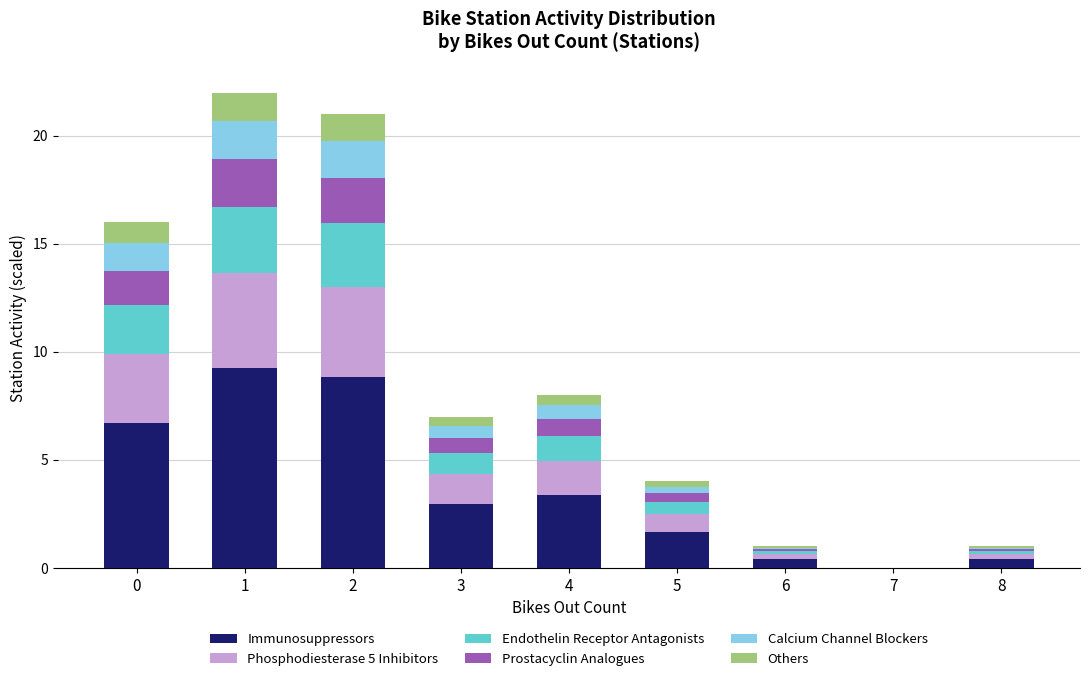

What is the total value across all series at 4?

8.0